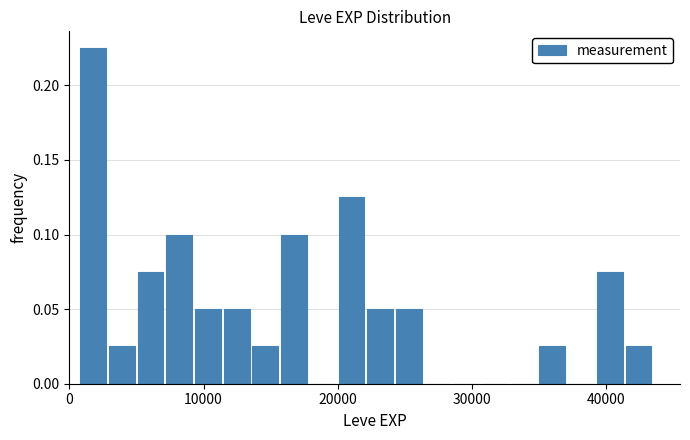

Read against the x-axis, roughly where is the centre of the tallest bar?

2000